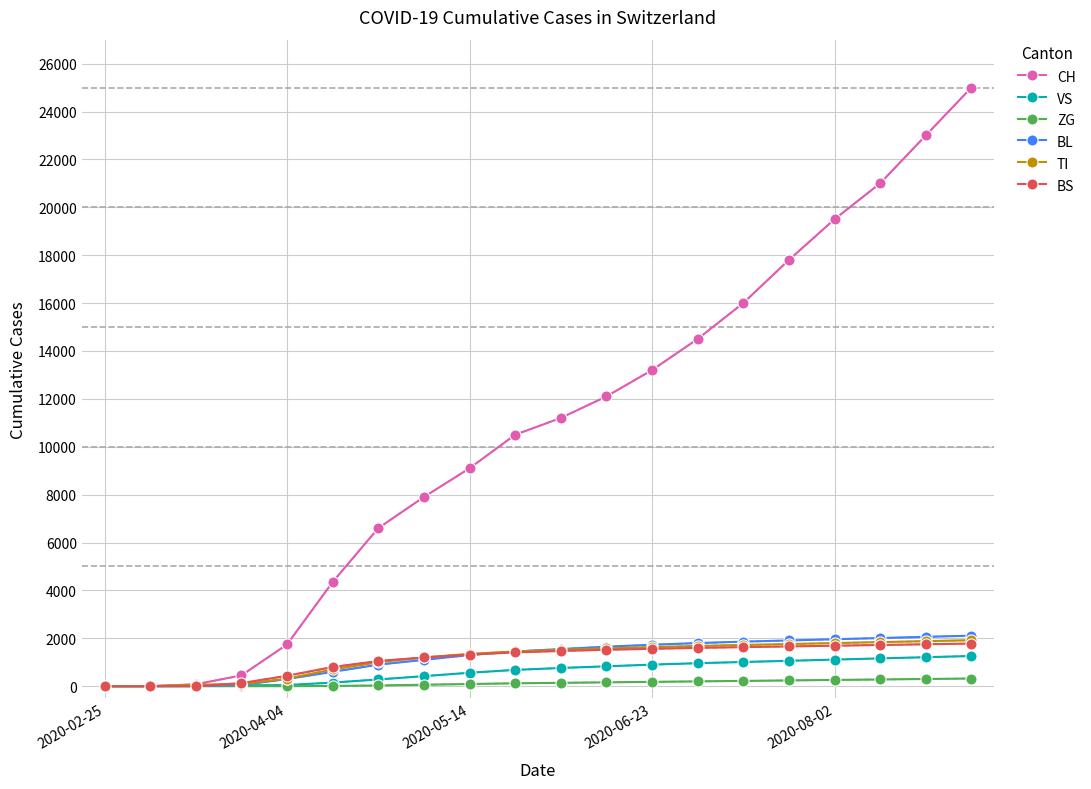

Which series has the largest total across all categories?

CH